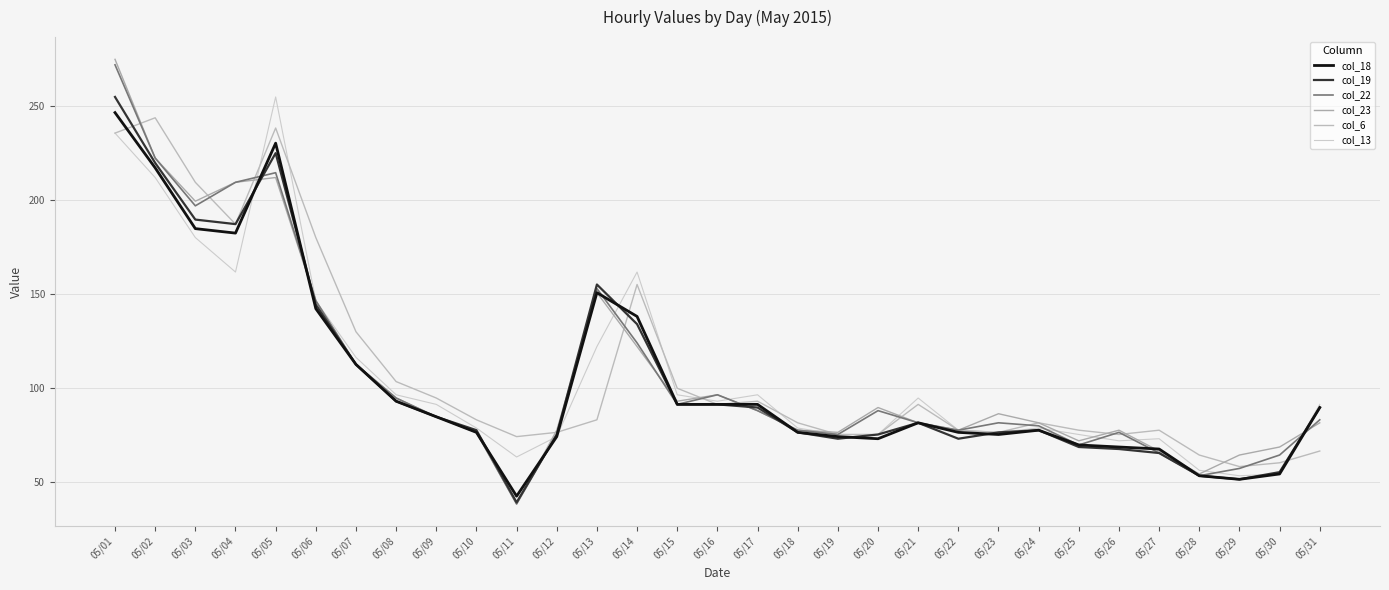

Is this an area chart (filled region under the line)?

No